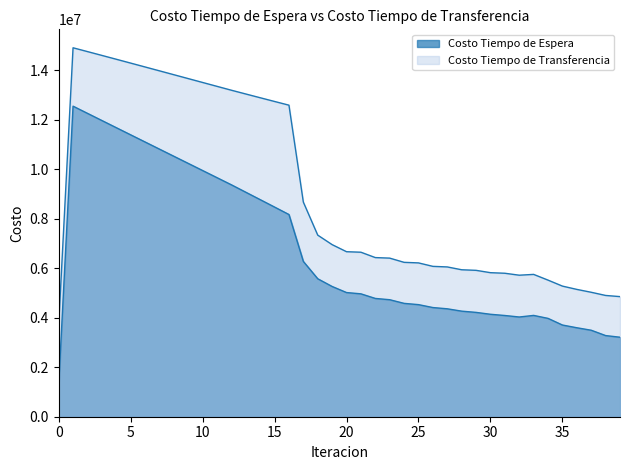

True or false: Costo Tiempo de Transferencia and Costo Tiempo de Espera cross at least once.

False